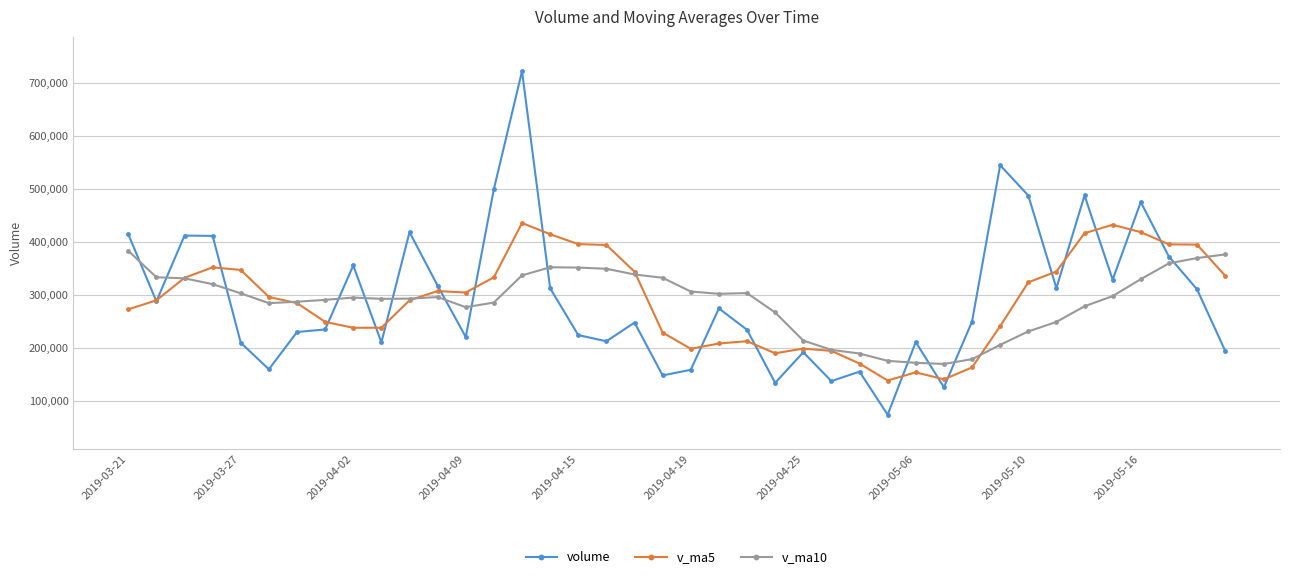

How many categories are shown in the chart?

40